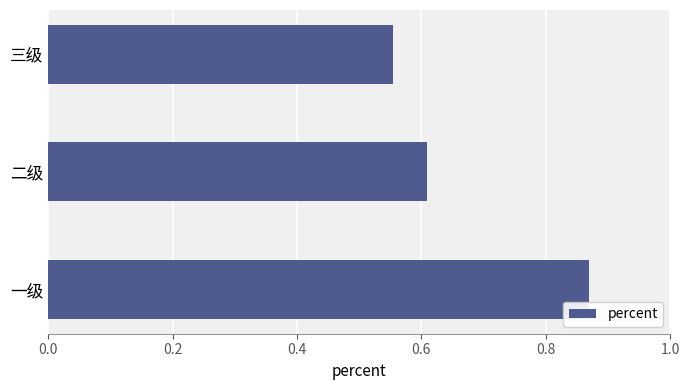

The chart shows a value of 0.6 at 三级. True or false?

True